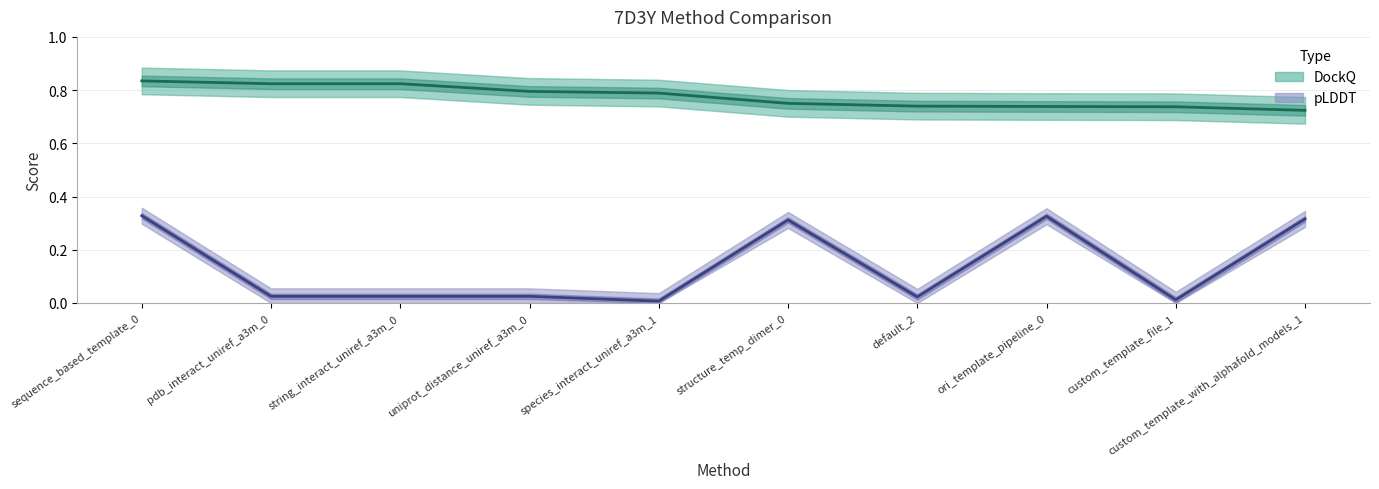

Which series has the largest range (max minus min)?

pLDDT